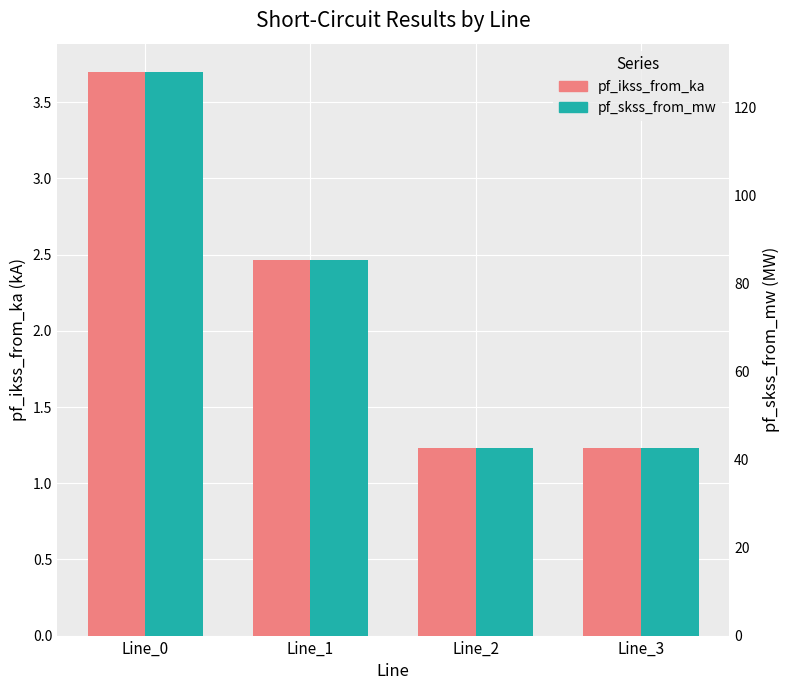

What are all the series names shown in the legend?

pf_ikss_from_ka, pf_skss_from_mw